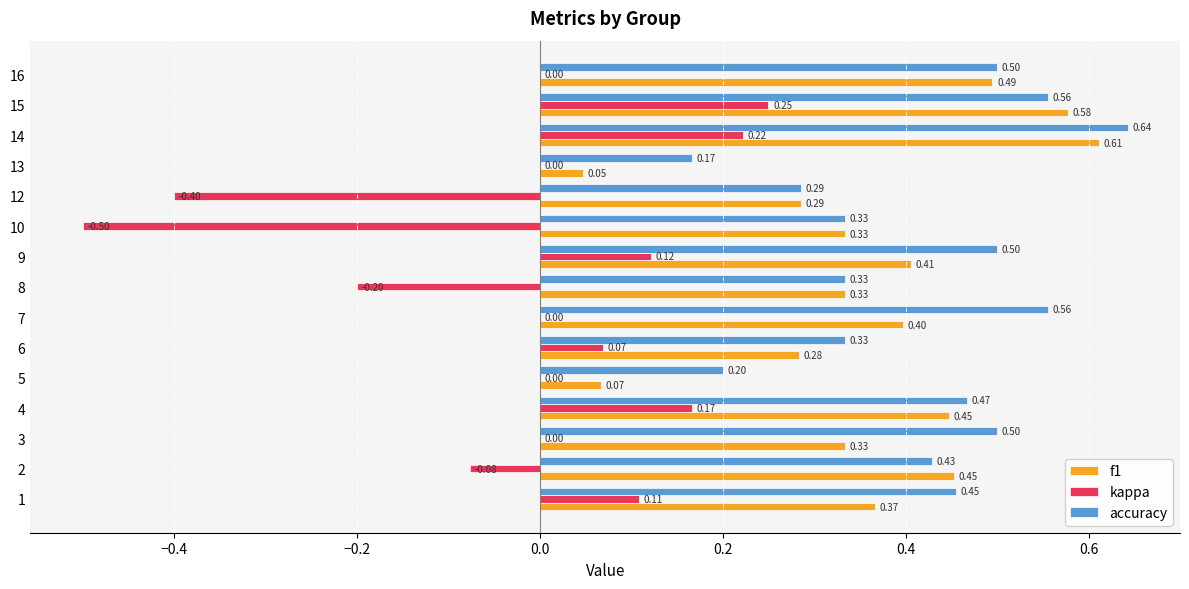

Count the accuracy values in the range 0 to 1.

15